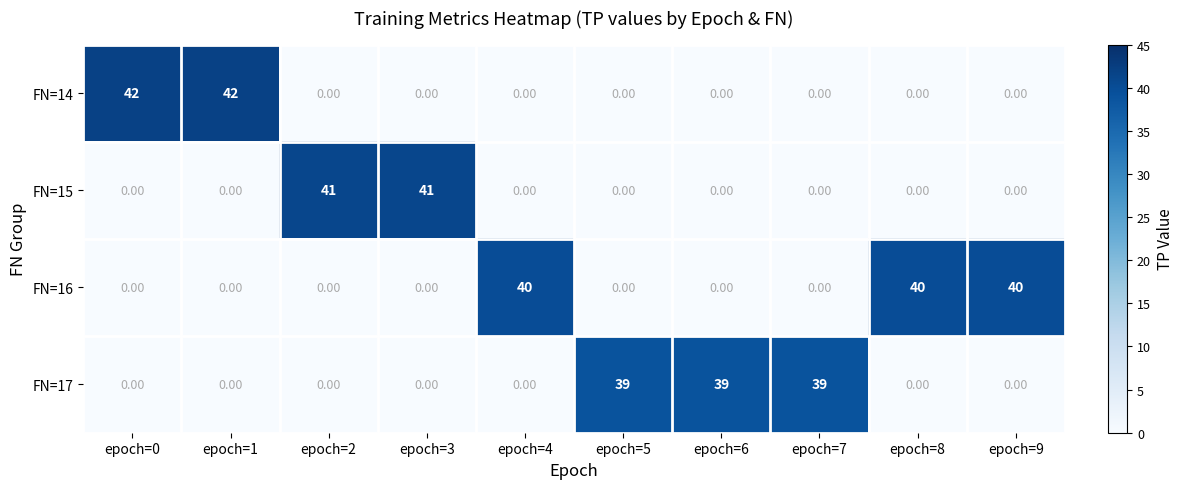

At how many categories does at least one series exceed 14?

10